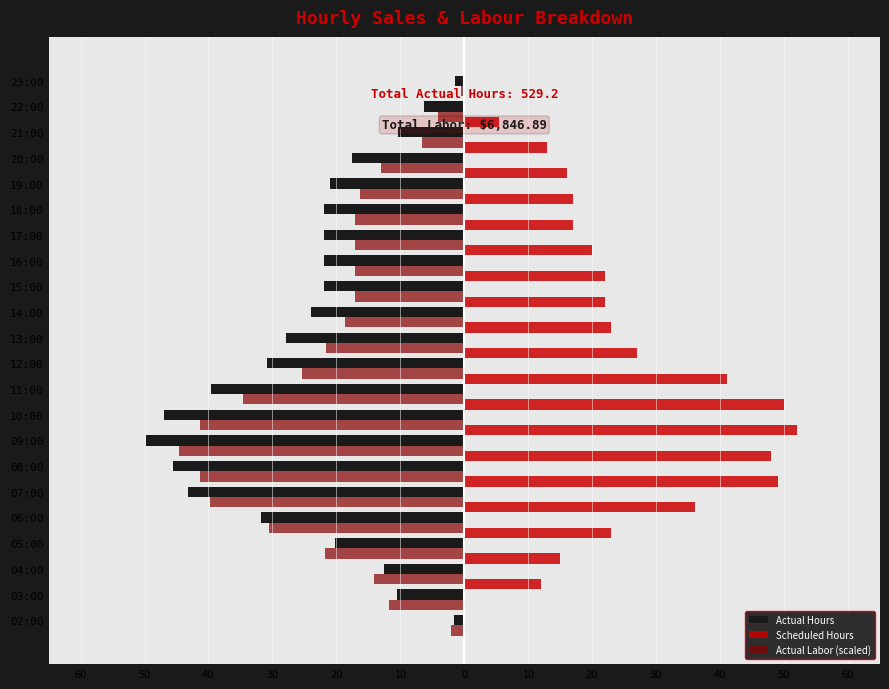

Which series changed the most between 12:00 and 19:00?

Scheduled Hours